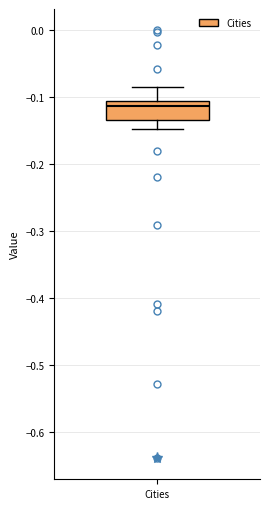

Read this box plot against the y-axis: the position of the median line, the range covered by the box, and the ends of both whiskers. The values are not printed on the chart, so give them approximately, as read against the axis.

median -0.11 (just below the box's upper edge), box -0.13 to -0.11, whiskers -0.15 to -0.08